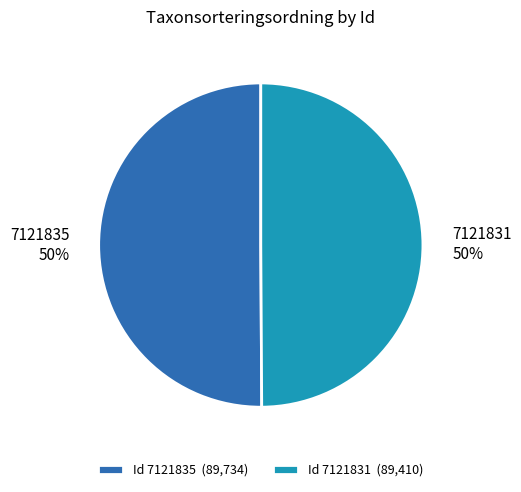

Is the sum of 7121835 and 7121831 greater than half?

Yes